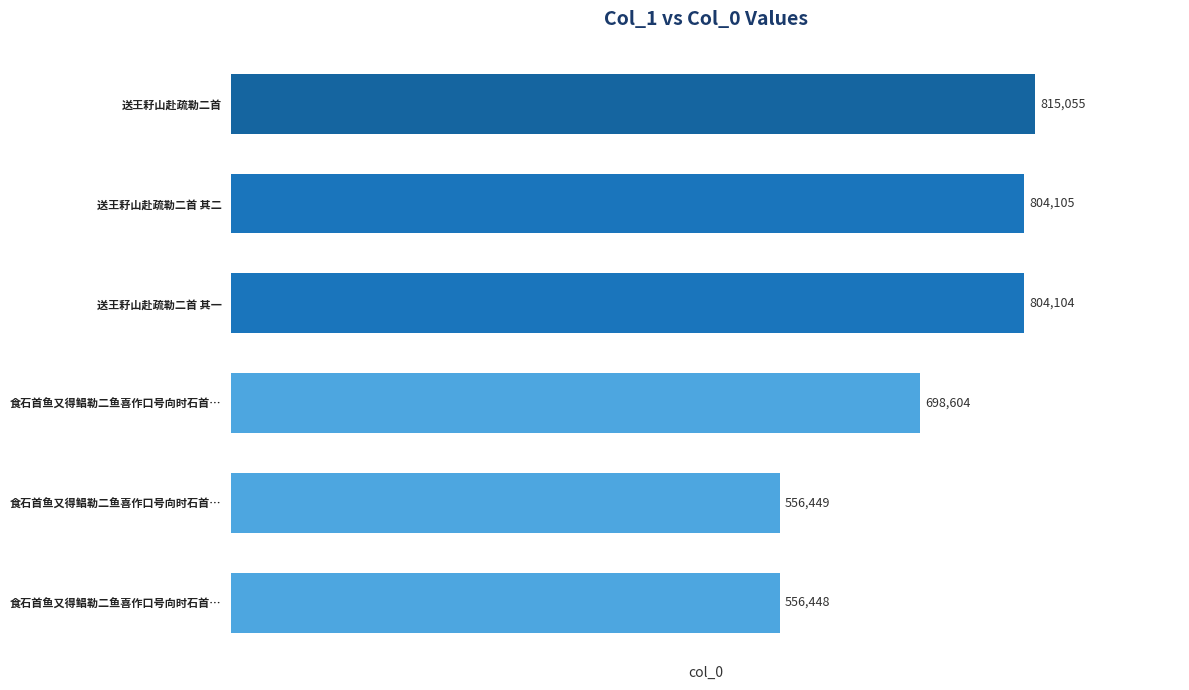

Does the chart contain stacked bars?

No